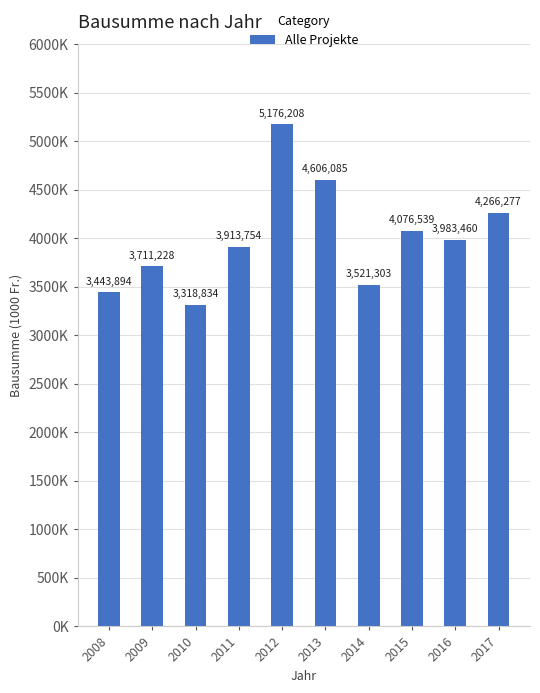

What is the sum of the values at 2016 and 2008?

7427354